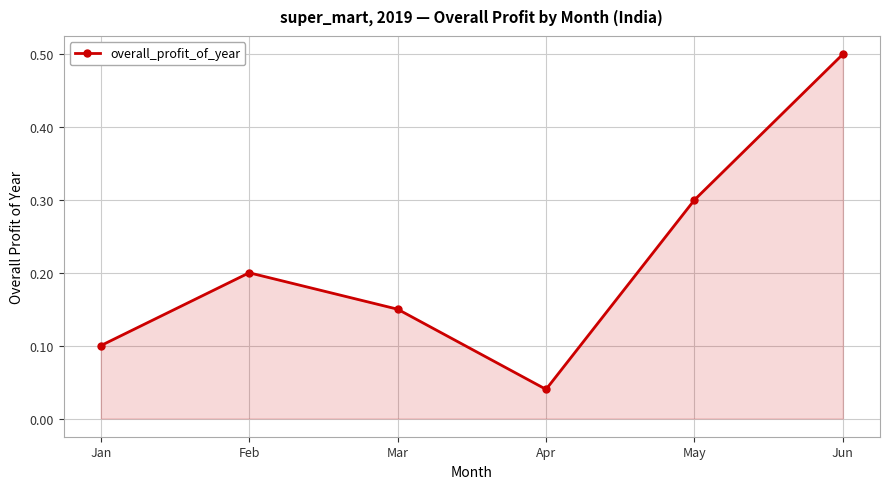

At which category does the chart reach its minimum across all series?

Apr